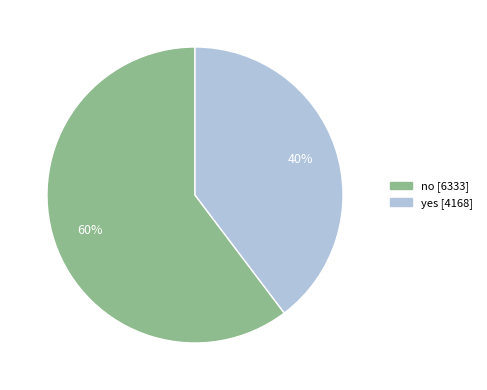

True or false: yes accounts for 40% of the total.

True